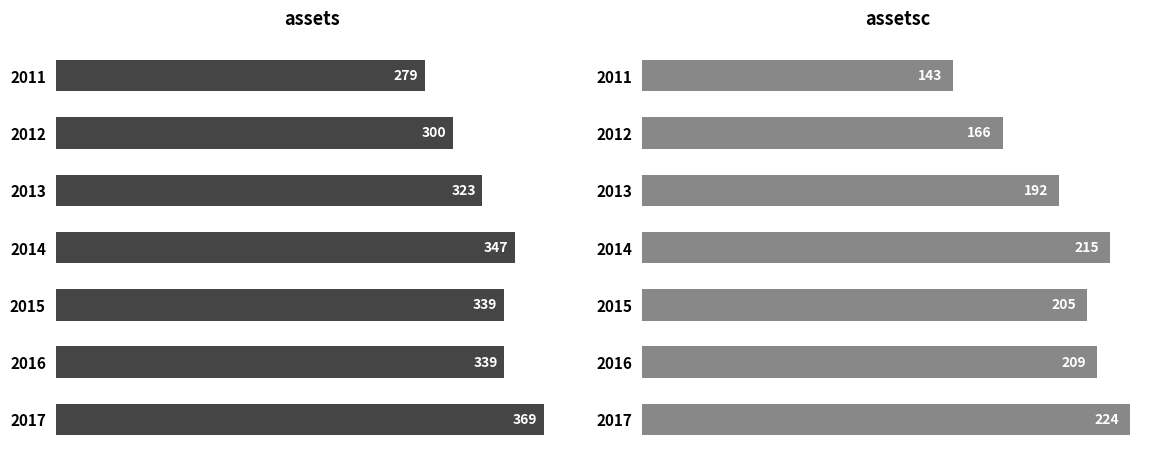

What is the difference between the maximum and minimum values in the assets series?

89.9